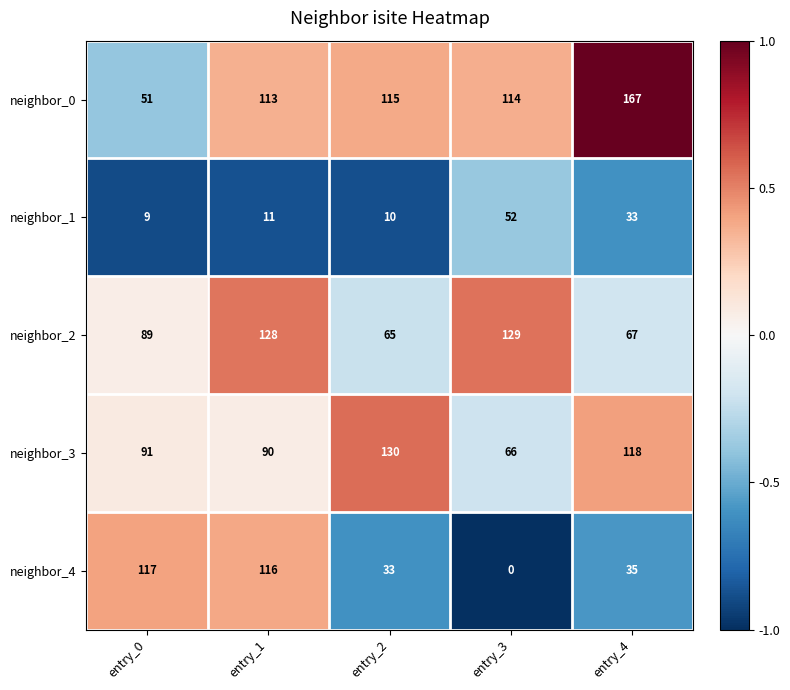

Reading right to left, list all the values displayed in this chart.

neighbor_0: 167	114	115	113	51
neighbor_1: 33	52	10	11	9
neighbor_2: 67	129	65	128	89
neighbor_3: 118	66	130	90	91
neighbor_4: 35	0	33	116	117